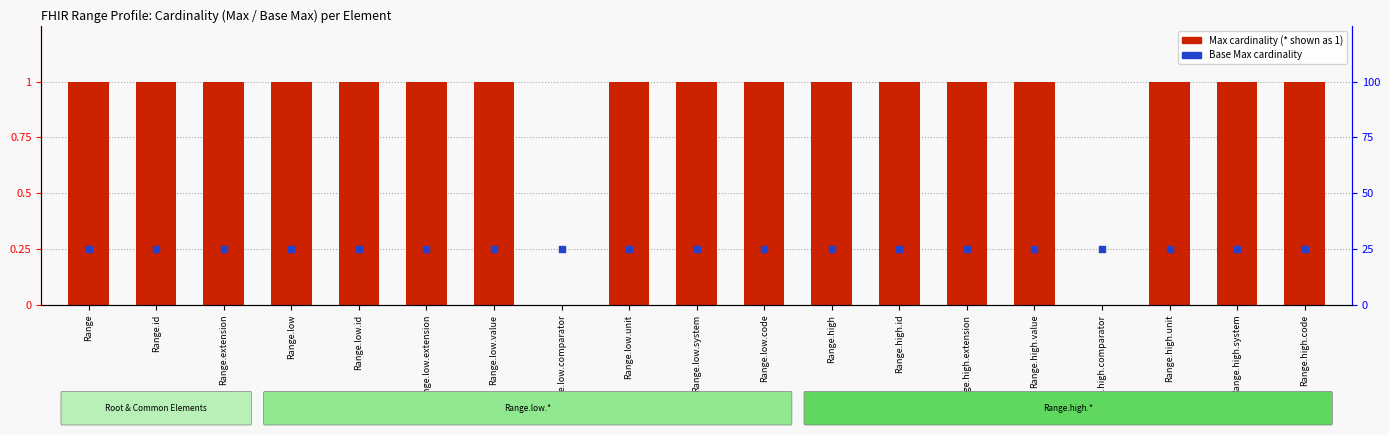

Is the value of Max (cardinality) at Range.high.system greater than the value of Base Max (cardinality) at Range?

Yes